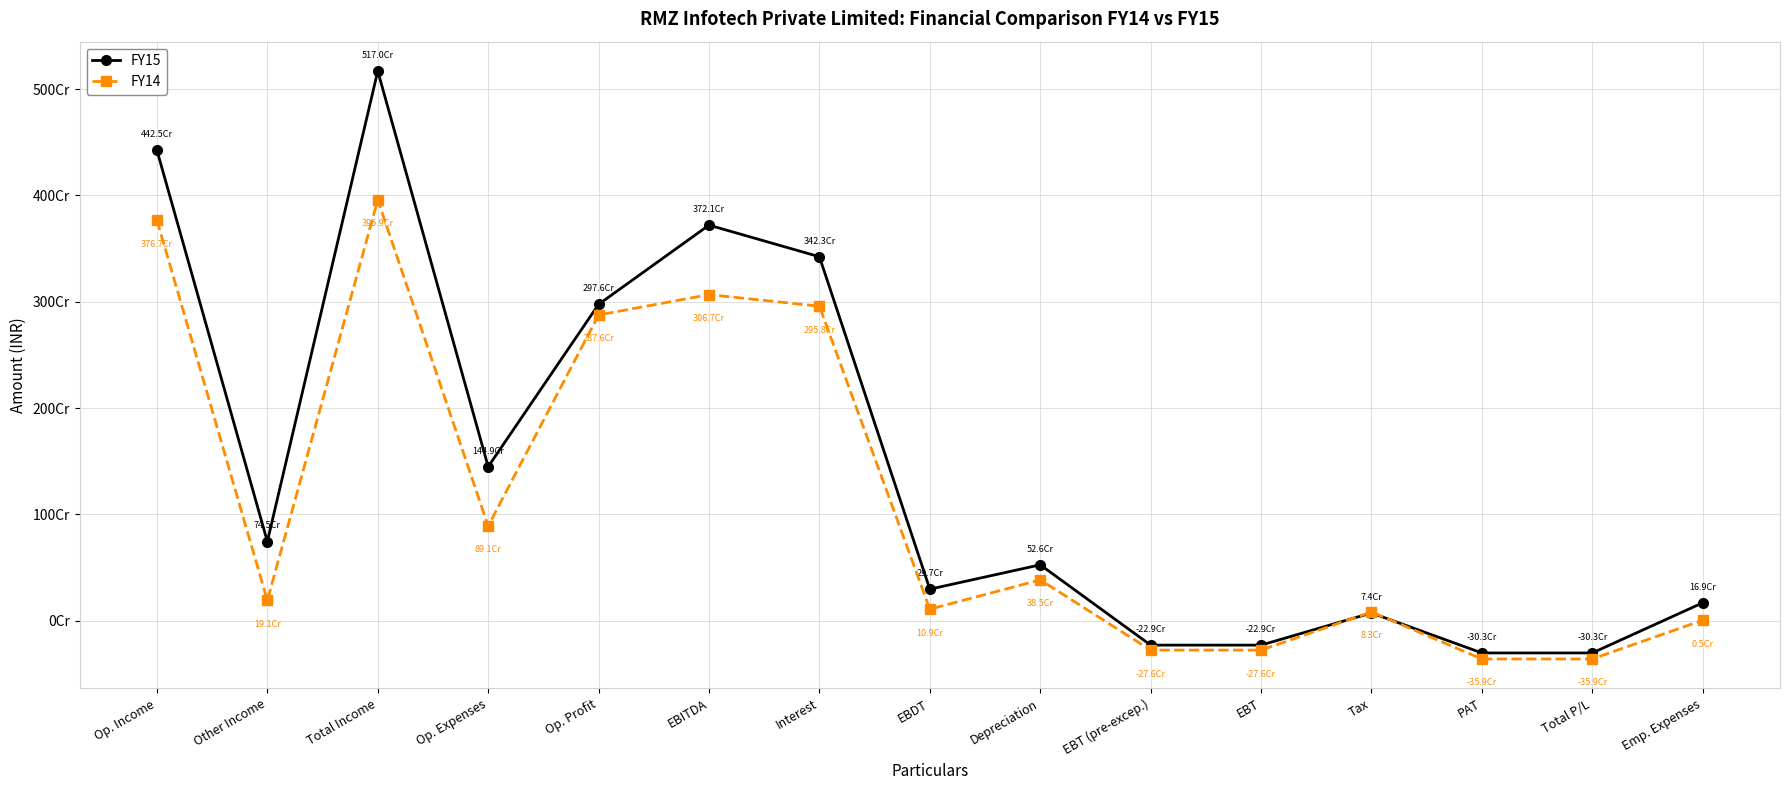

Reading right to left, transcribe all the data shown in this chart.

FY15: Emp. Expenses=169111708	Total P/L=-302544804	PAT=-302544804	Tax=73660084	EBT=-228884720	EBT (pre-excep.)=-228884720	Depreciation=526256359	EBDT=297371639	Interest=3423411599	EBITDA=3720783238	Op. Profit=2975790474	Op. Expenses=1448812610	Total Income=5169595848	Other Income=744992764	Op. Income=4424603084
FY14: Emp. Expenses=5124259	Total P/L=-359089037	PAT=-359089037	Tax=83374292	EBT=-275714745	EBT (pre-excep.)=-275714745	Depreciation=384569228	EBDT=108854483	Interest=2958357421	EBITDA=3067211904	Op. Profit=2875719825	Op. Expenses=891499869	Total Income=3958711773	Other Income=191492079	Op. Income=3767219694